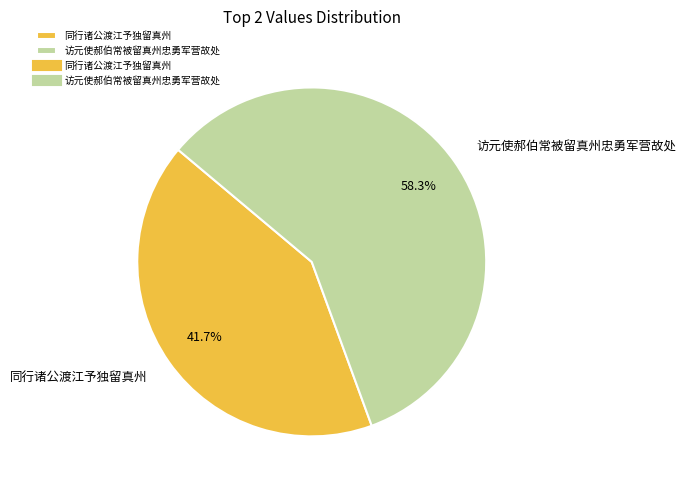

Is there any slice that represents more than half of the pie?

Yes